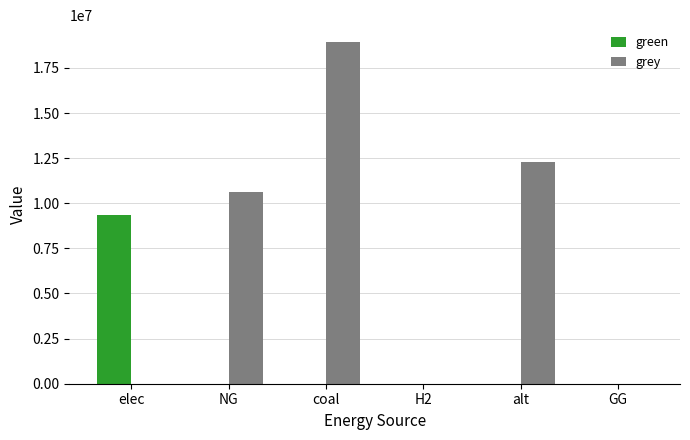

Which series changed the most between NG and alt?

grey